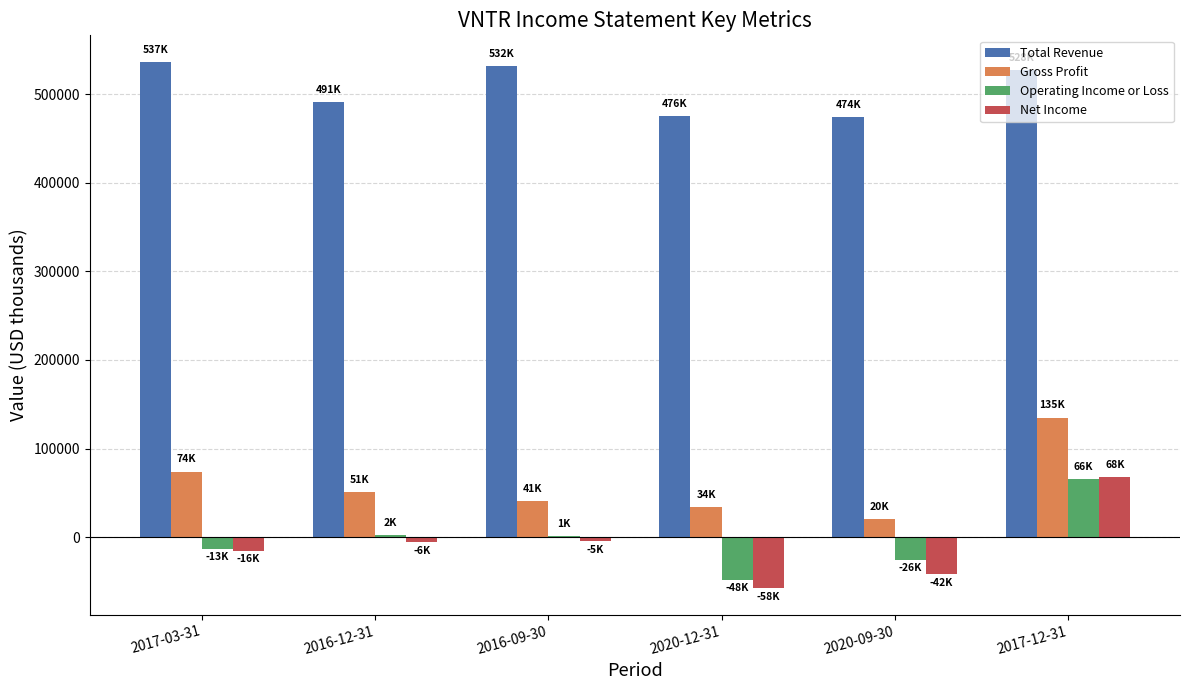

At which label does Operating Income or Loss reach its peak?

2017-12-31